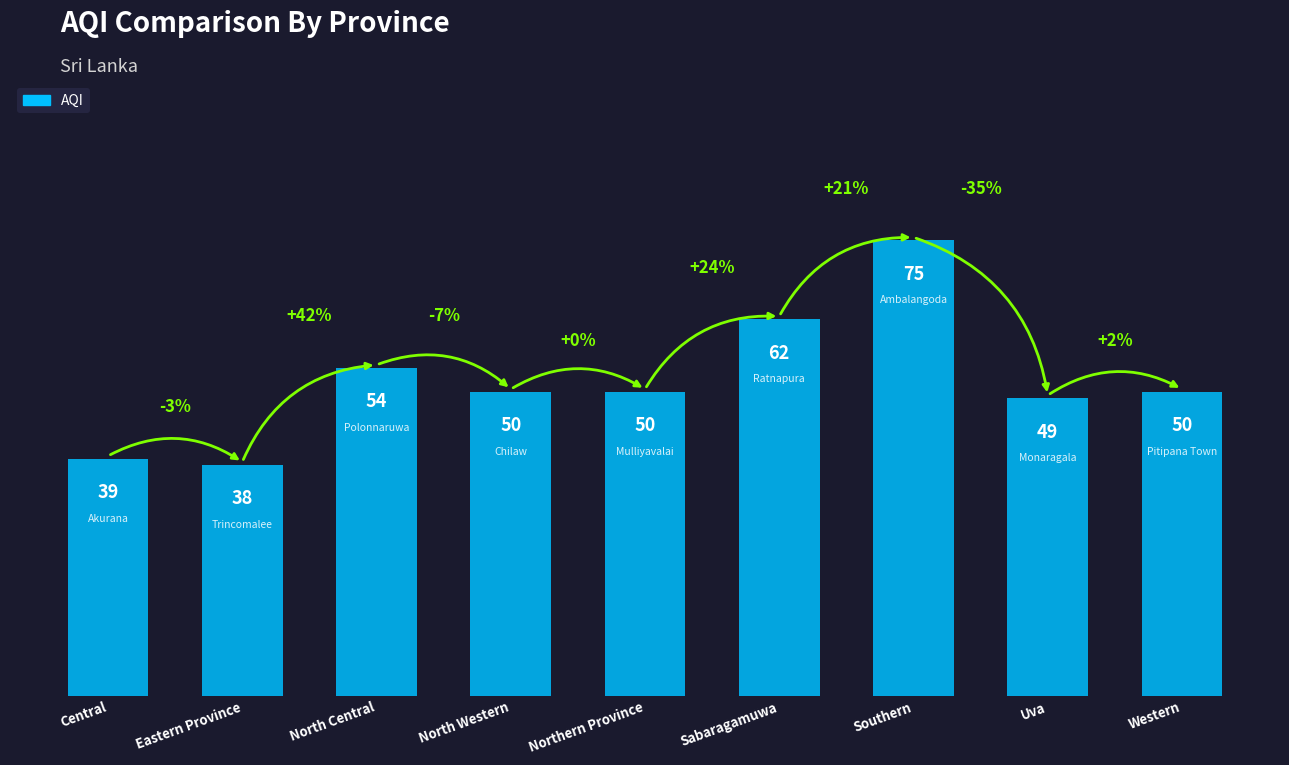

Reading left to right, list all the values displayed in this chart.

Central=39	Eastern Province=38	North Central=54	North Western=50	Northern Province=50	Sabaragamuwa=62	Southern=75	Uva=49	Western=50